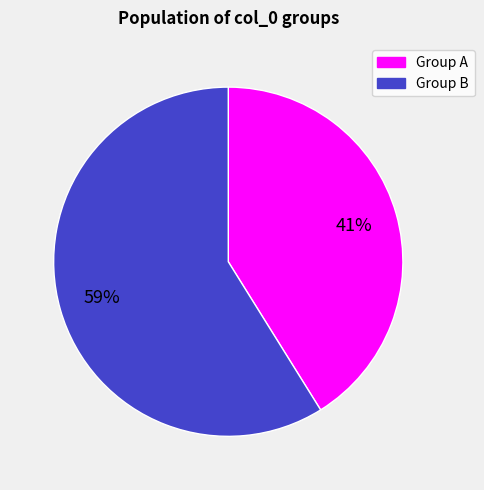

To the nearest percent, what portion does Group B represent?

59%